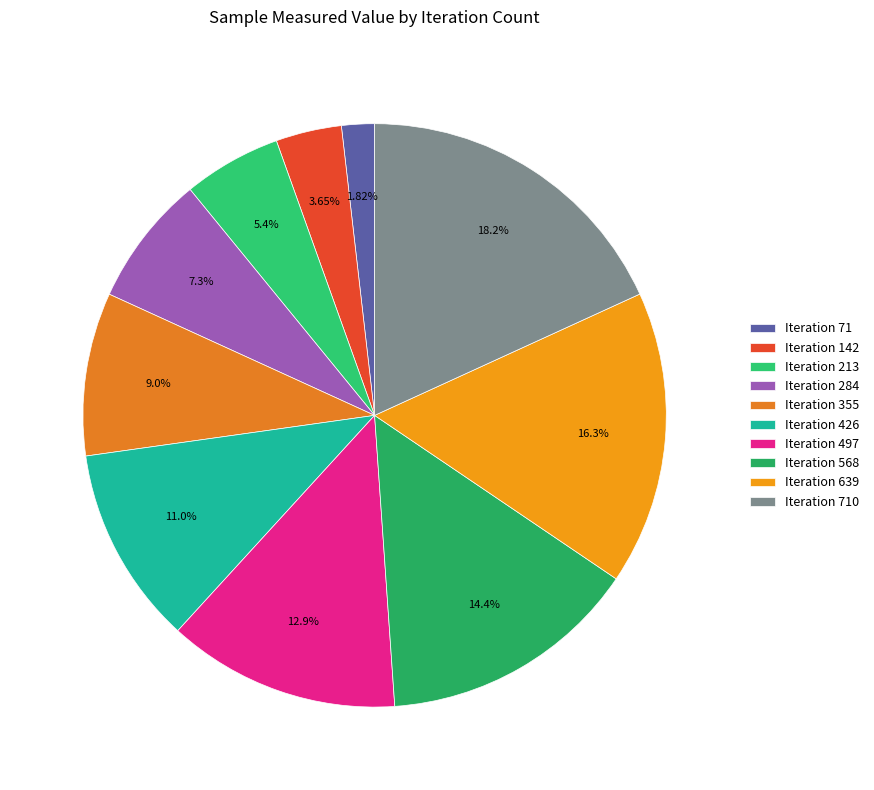

How many segments does this pie chart have?

10